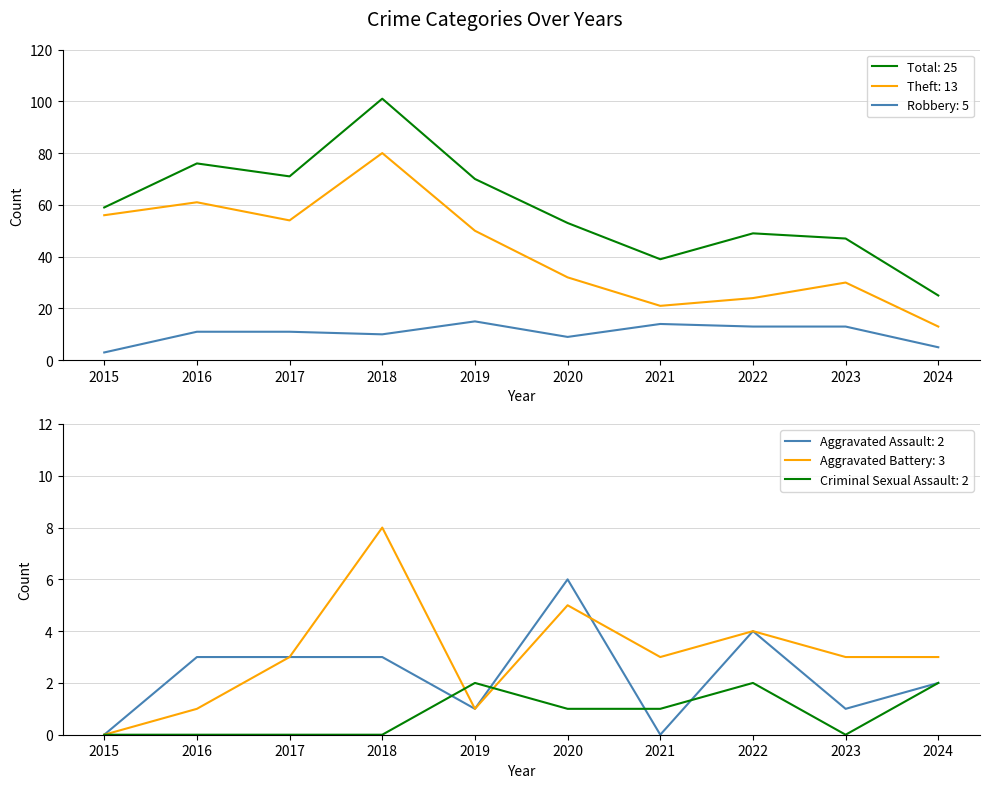

Is it true that Aggravated Battery equals 0 at 2015?

True